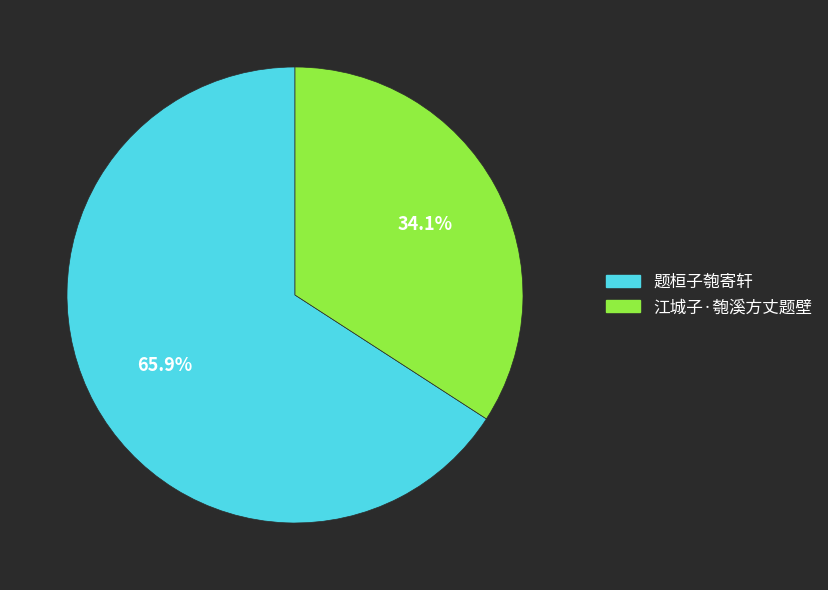

How many segments does this pie chart have?

2